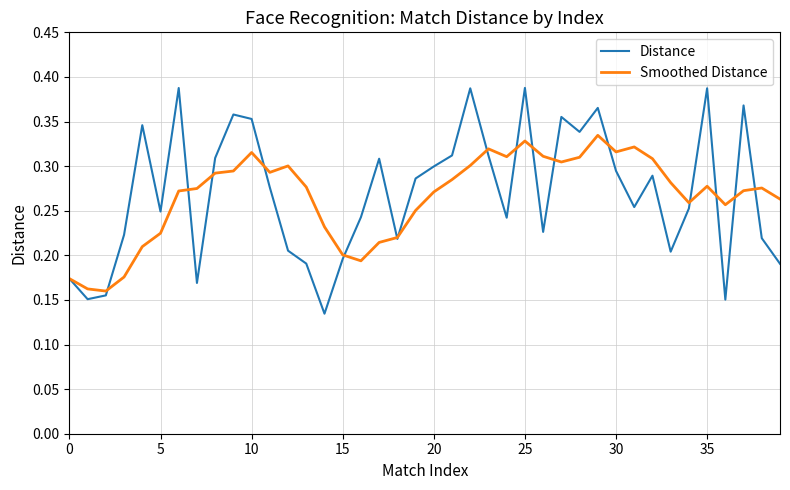

List the series in order of their peak value, lowest first.

Smoothed Distance, Distance